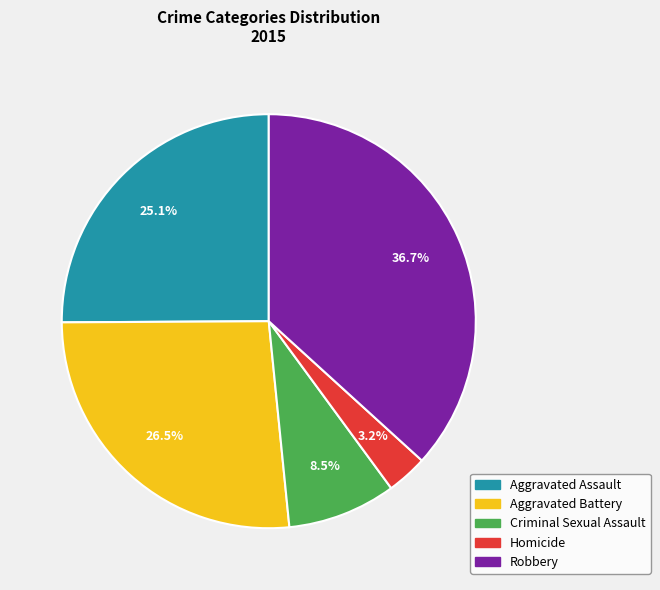

Is there a majority slice in this chart?

No